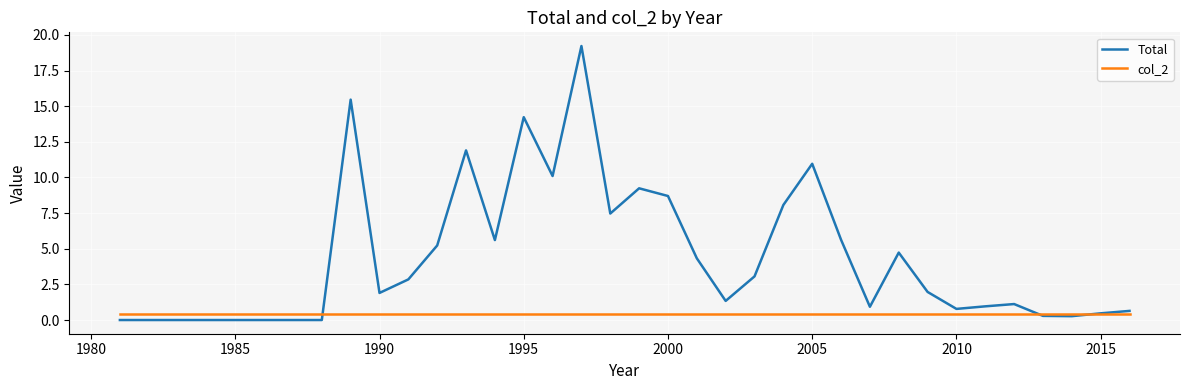

Which series has the largest range (max minus min)?

Total